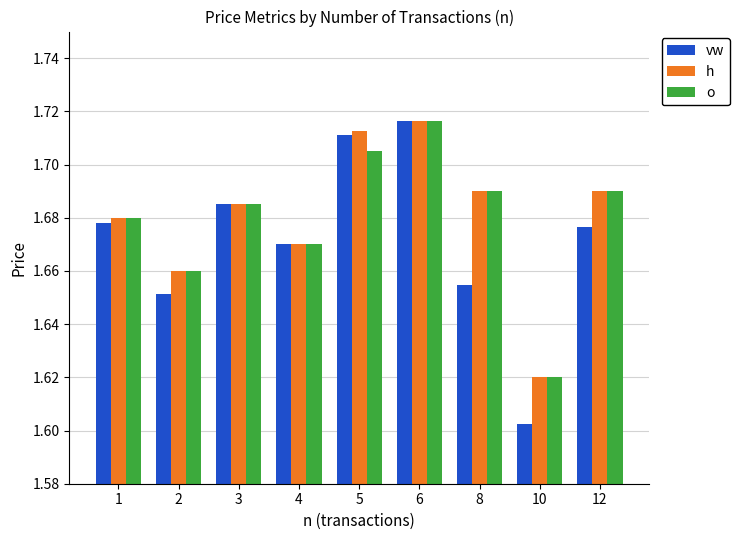

How many h values are between 1 and 2?

9